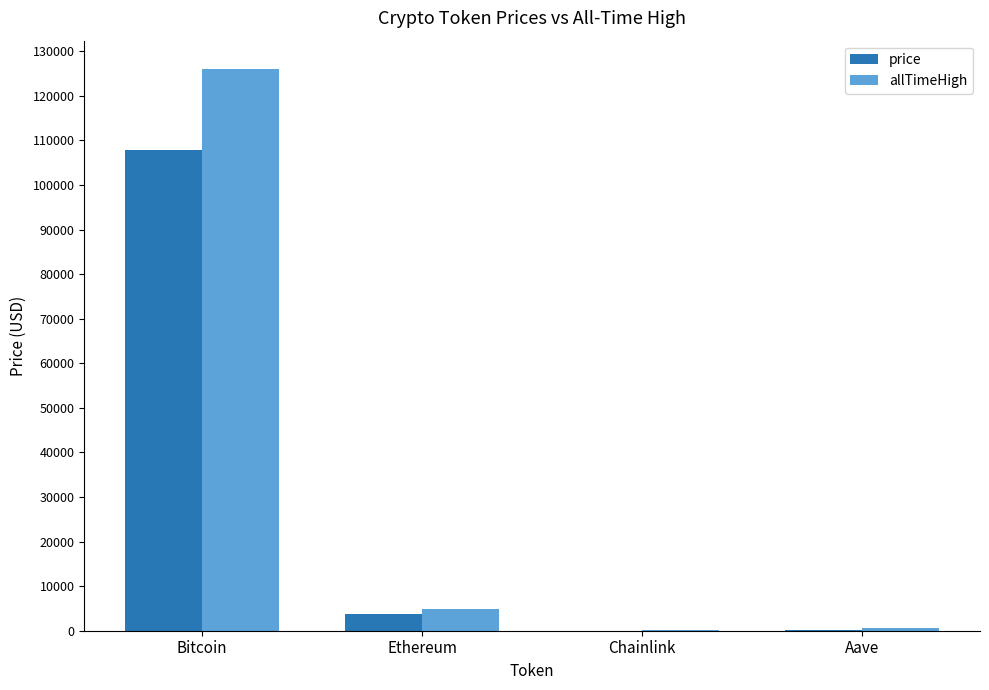

What is the difference between the allTimeHigh values at Aave and Chainlink?

609.0